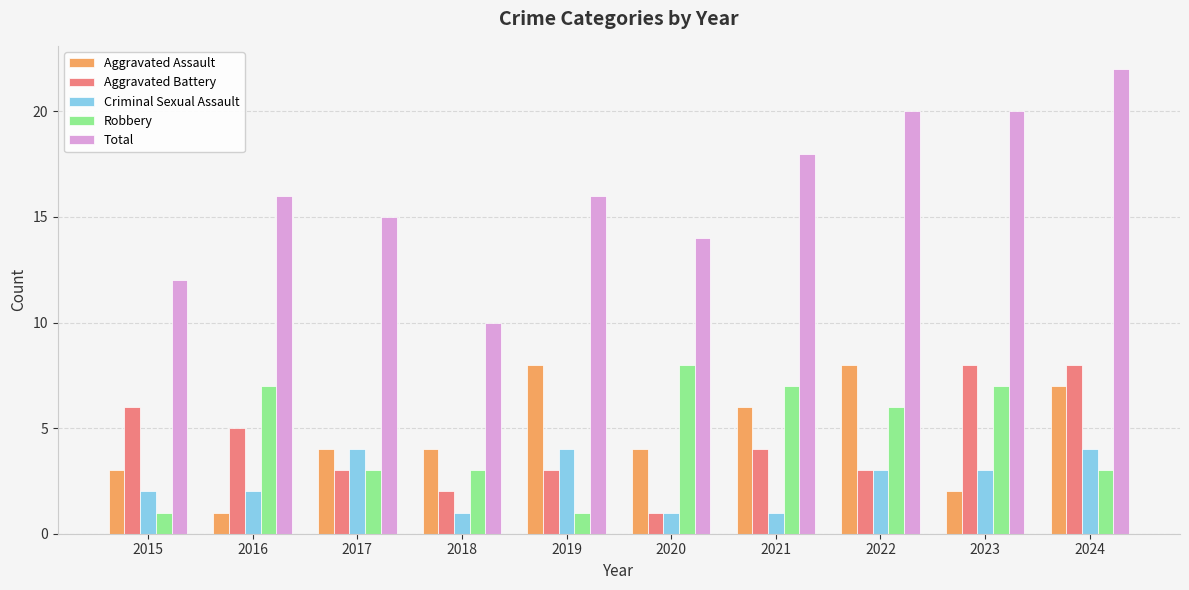

The value of Robbery at 2023 is 7. True or false?

True